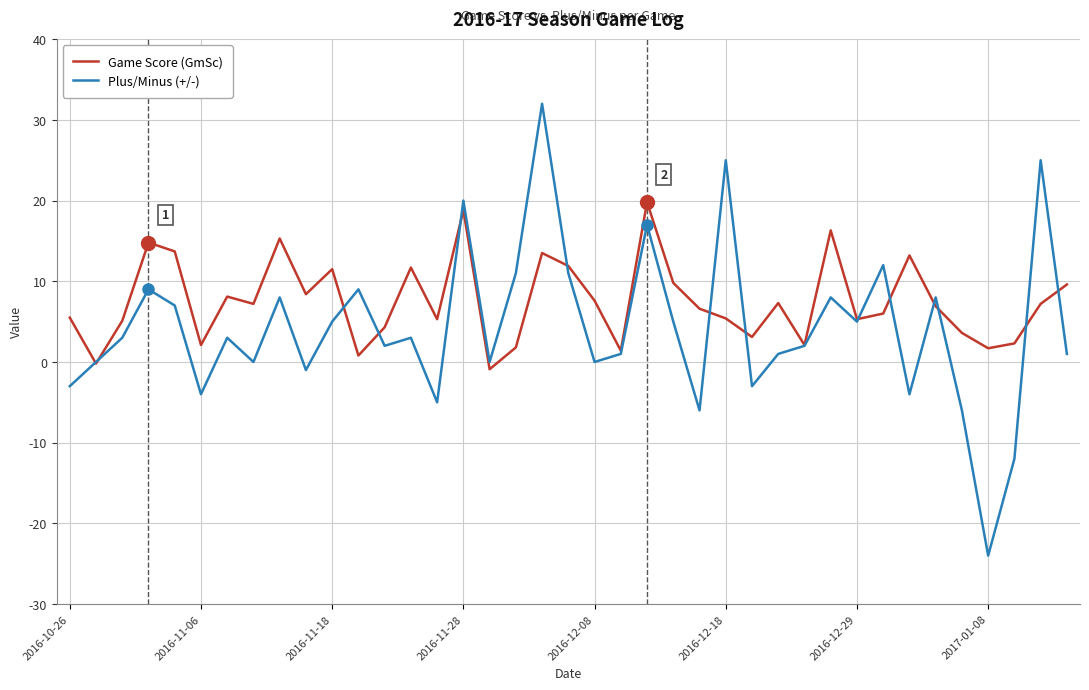

Rank the series by their average value, from lowest to highest.

Plus/Minus (+/-), Game Score (GmSc)